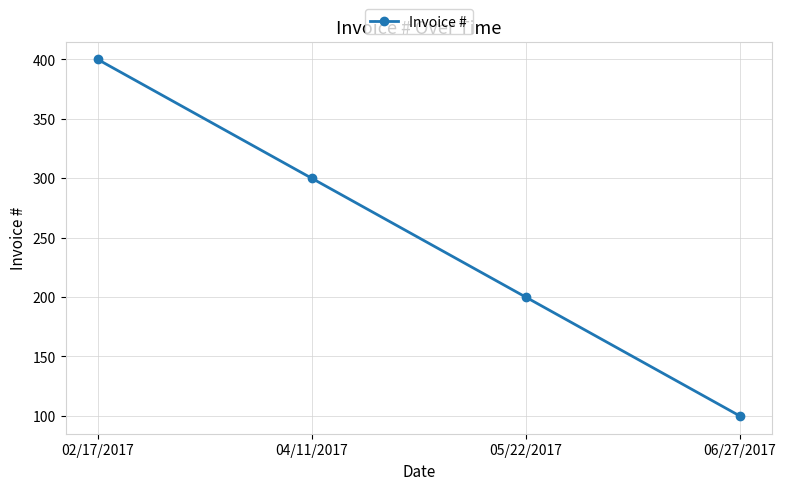

True or false: the data shows 68 at 05/22/2017.

False